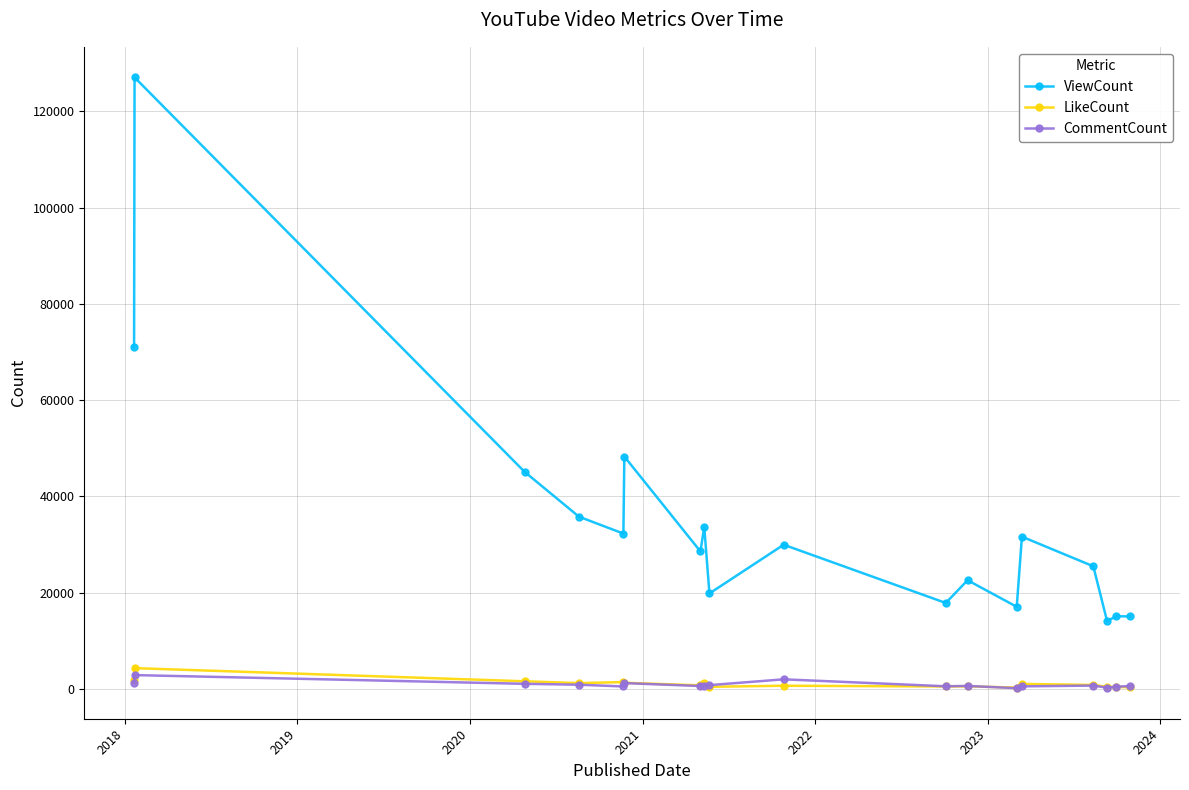

What is the value of the ViewCount point at the 1st from the left?

70983